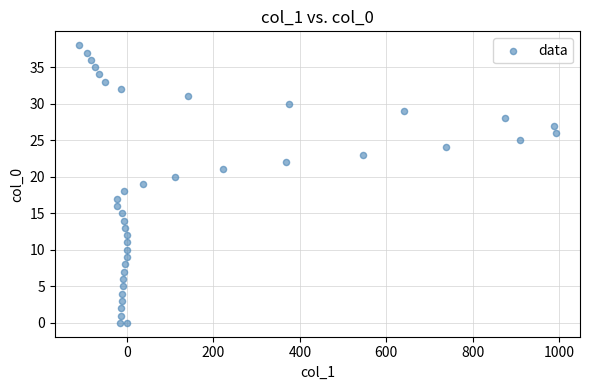

What is the range of X values (max minus min)?

1105